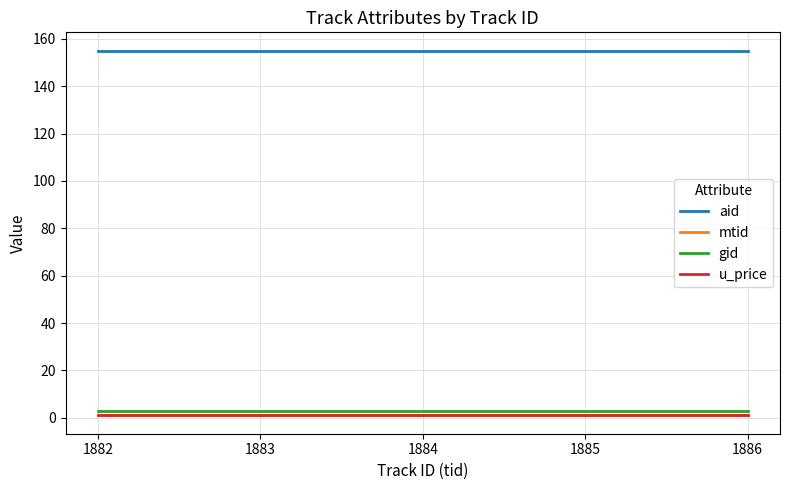

The value of aid at 1882 is 155.0. True or false?

True